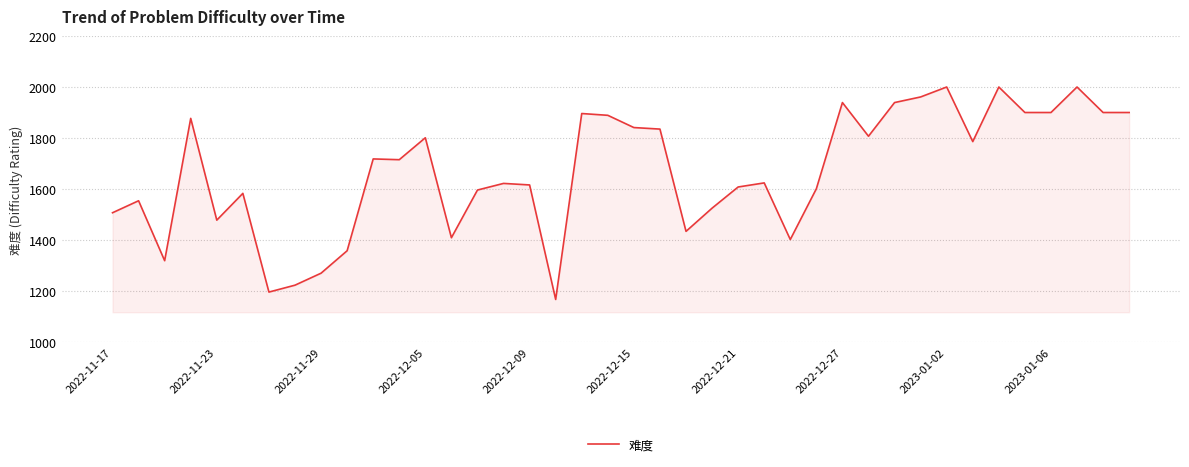

How many categories are shown in the chart?

40